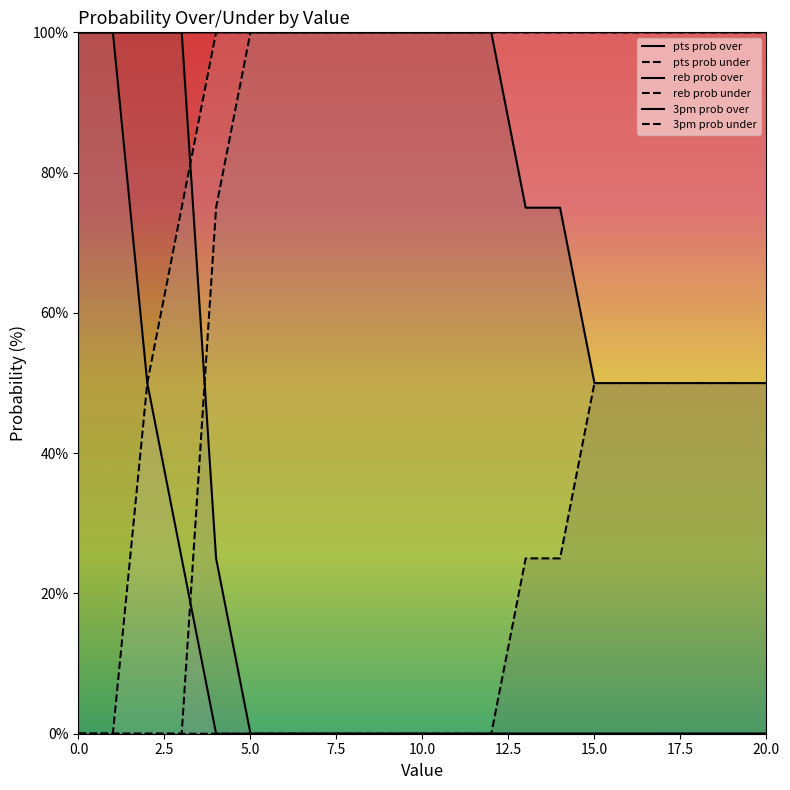

What is the sum of the 3pm prob under values at 7.5 and 17?

175